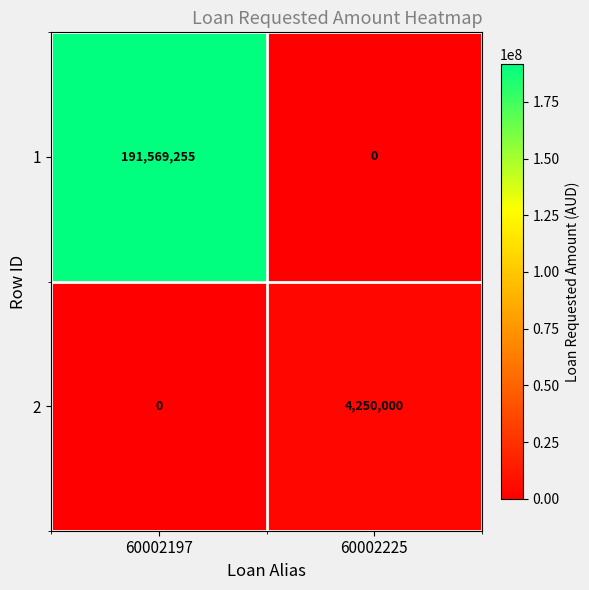

Which category has the lowest value in the 1 series?

60002225